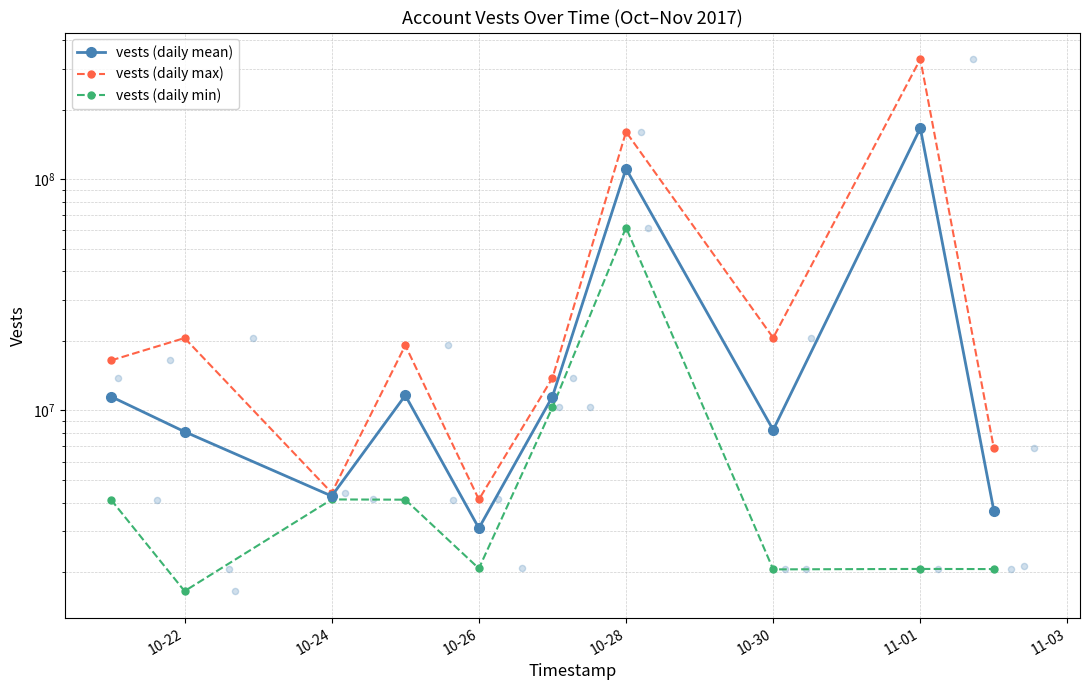

Which series reaches the maximum Y coordinate?

vests (daily max)